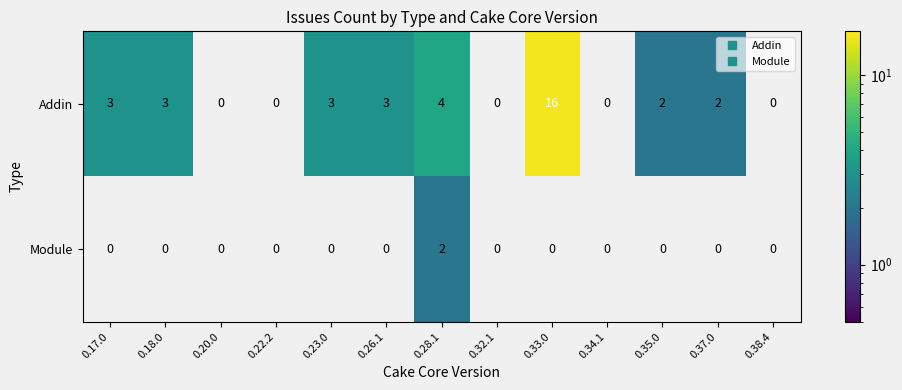

Which category has the highest value in the Module series?

0.28.1